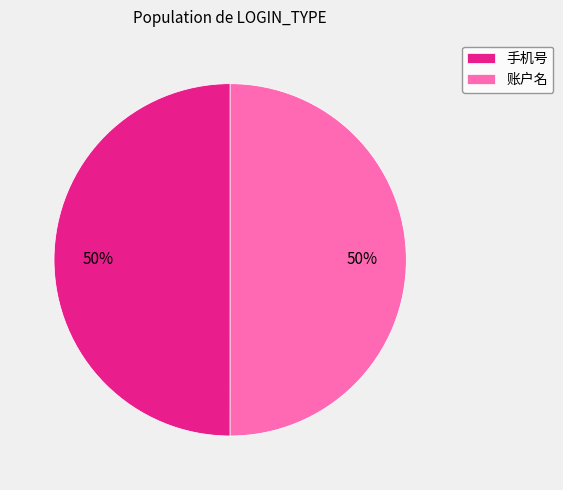

Approximately how many times larger is the value at 账户名 compared to 手机号?

1.0